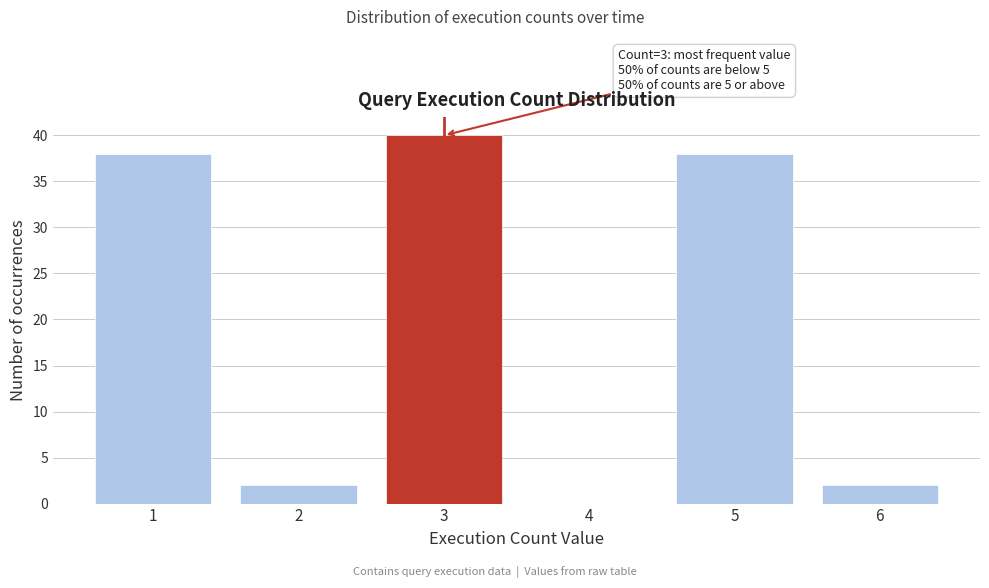

Reading left to right, what are all the values shown in this chart?

1=38	2=2	3=40	4=0	5=38	6=2